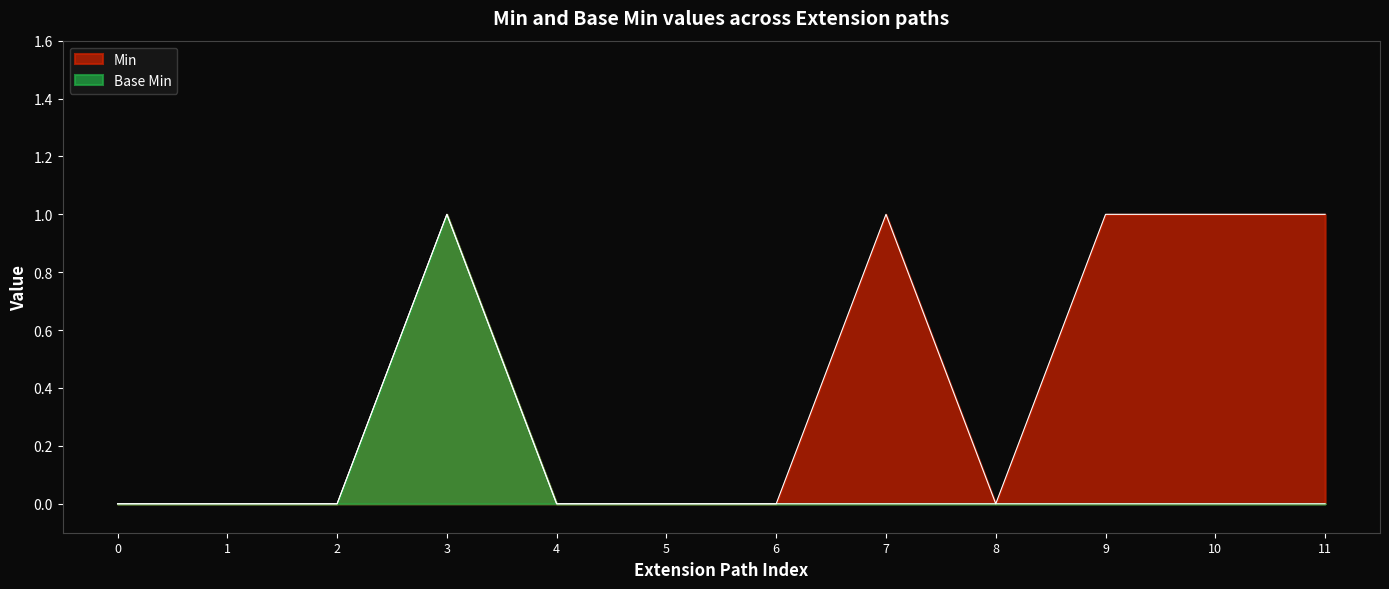

Which series has the largest total across all categories?

Min